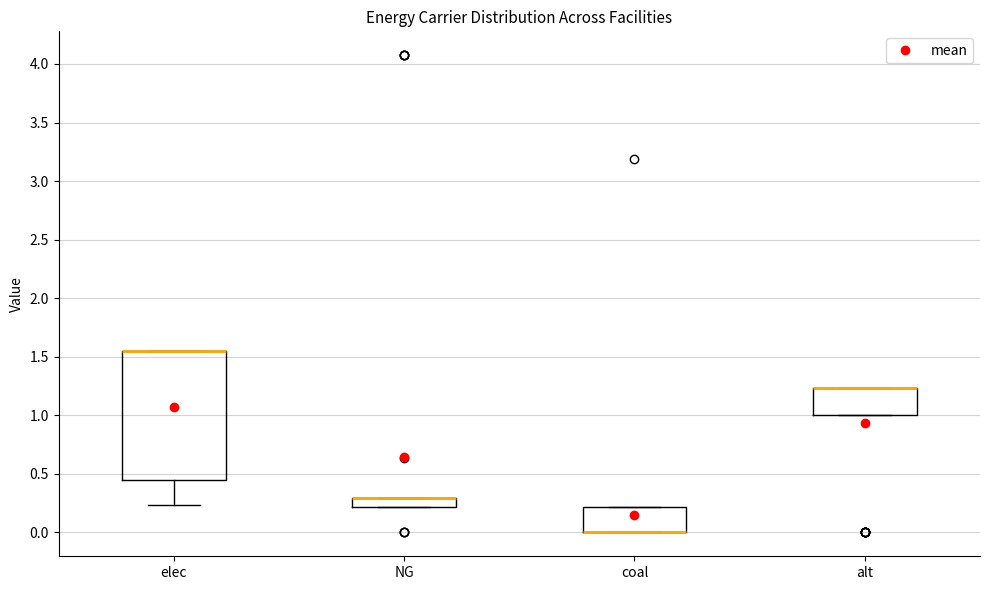

Reading left to right, transcribe this box plot: for each box, give where its median line is, the range the box spans, and where its two whiskers end, as read against the y-axis. The values are not printed on the chart, so give them approximately, as read against the axis.

elec: median 1.55 (drawn on the box's upper edge), box 0.45 to 1.55, whiskers 0.25 to 1.55
NG: median 0.30 (drawn on the box's upper edge), box 0.20 to 0.30, whiskers 0.20 to 0.30
coal: median 0.00 (drawn on the box's lower edge), box 0.00 to 0.20, whiskers 0.00 to 0.20
alt: median 1.25 (drawn on the box's upper edge), box 1.00 to 1.25, whiskers 1.00 to 1.25